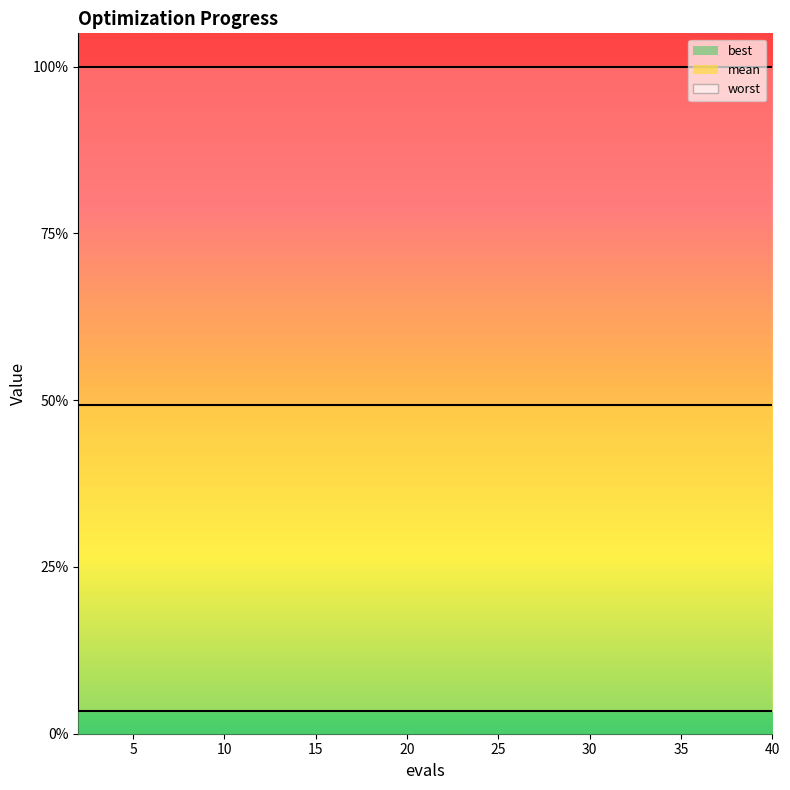

What are all the series names shown in the legend?

mean, best, worst